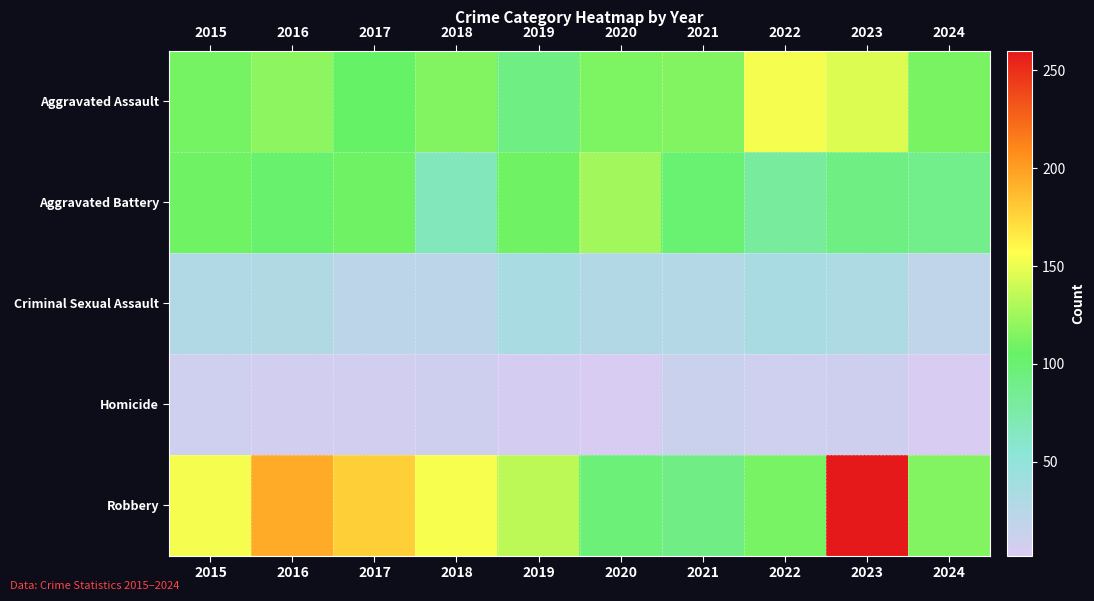

Reading left to right, what are all the values shown in this chart?

Aggravated Assault: 2015=110	2016=118	2017=105	2018=115	2019=92	2020=113	2021=115	2022=154	2023=146	2024=112
Aggravated Battery: 2015=108	2016=102	2017=108	2018=67	2019=108	2020=125	2021=100	2022=81	2023=92	2024=89
Criminal Sexual Assault: 2015=29	2016=30	2017=21	2018=22	2019=35	2020=28	2021=27	2022=35	2023=32	2024=19
Homicide: 2015=9	2016=7	2017=8	2018=10	2019=5	2020=2	2021=13	2022=9	2023=10	2024=3
Robbery: 2015=154	2016=194	2017=178	2018=155	2019=135	2020=97	2021=91	2022=111	2023=260	2024=115